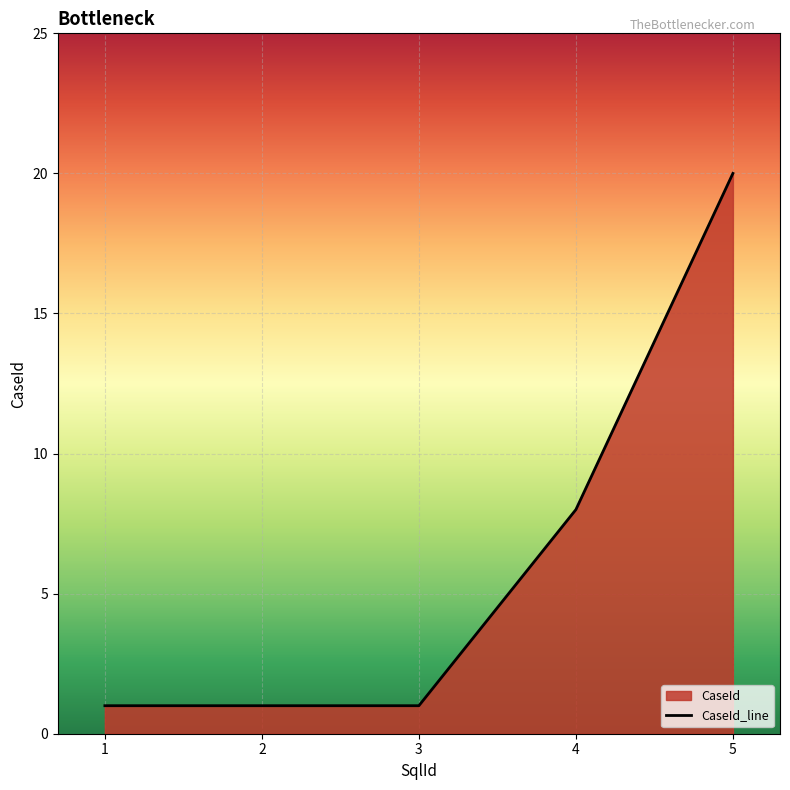

Where is the data nearest to the value 10?

4